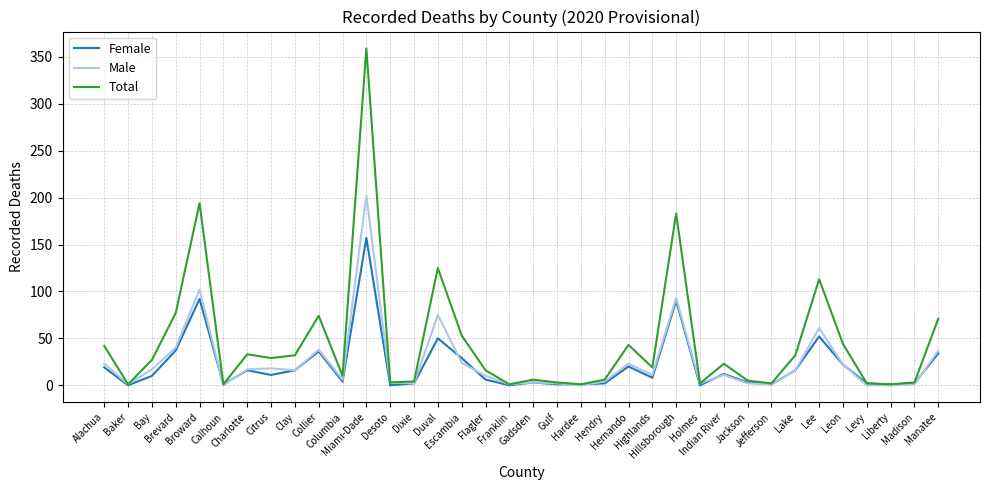

List the series in order of their peak value, highest first.

Total, Male, Female